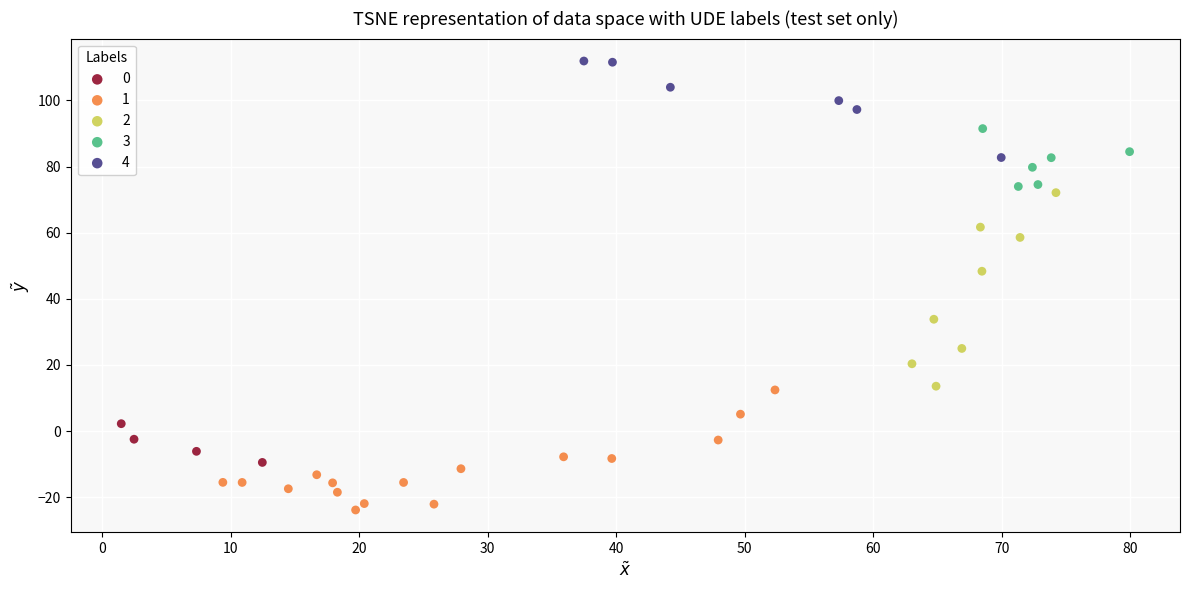

What are all the series names shown in the legend?

0, 1, 2, 3, 4